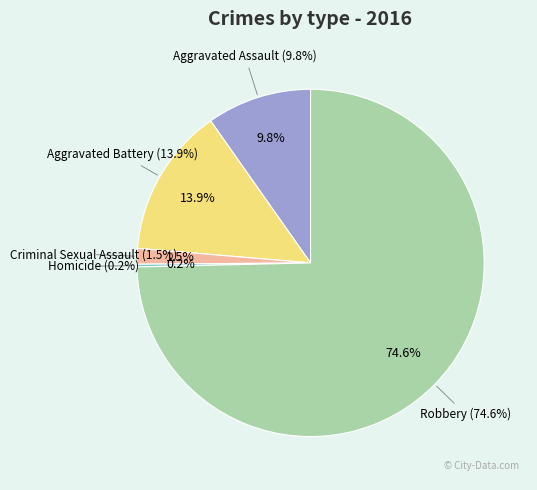

How many slices are in this pie chart?

5